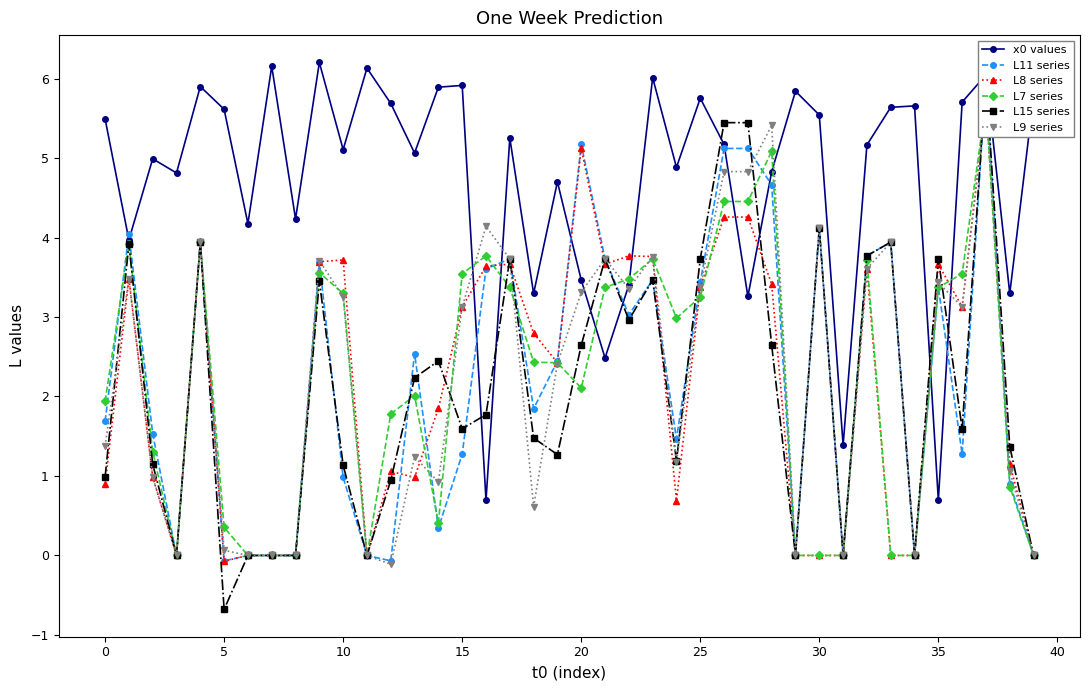

In x0 values, how many points are lower than both neighbors (excluding endpoints)?

14